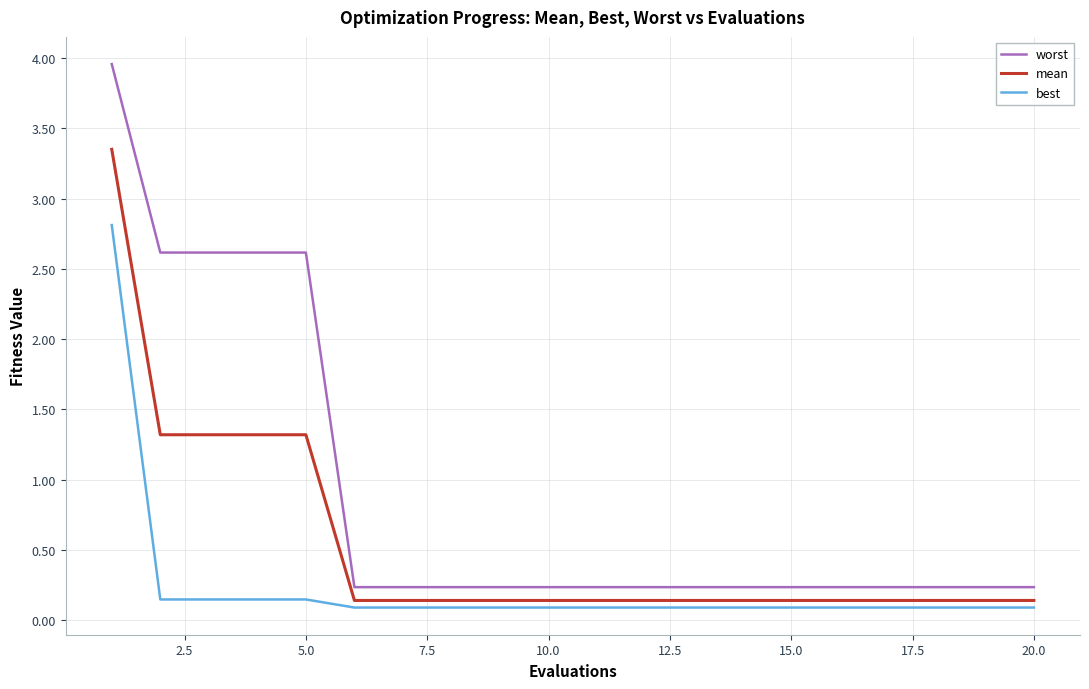

True or false: mean and best cross at least once.

False